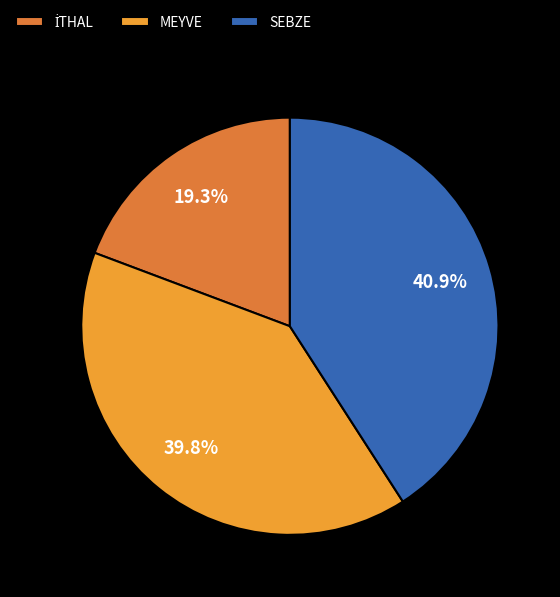

How many segments does this pie chart have?

3